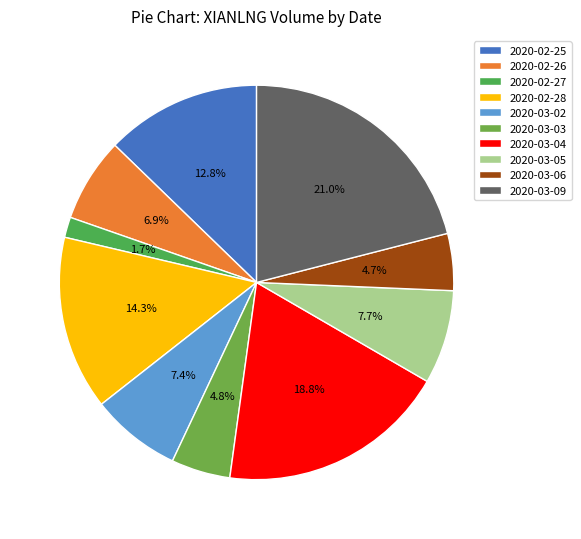

What is the change in value from 2020-02-25 to 2020-03-05?

-303500